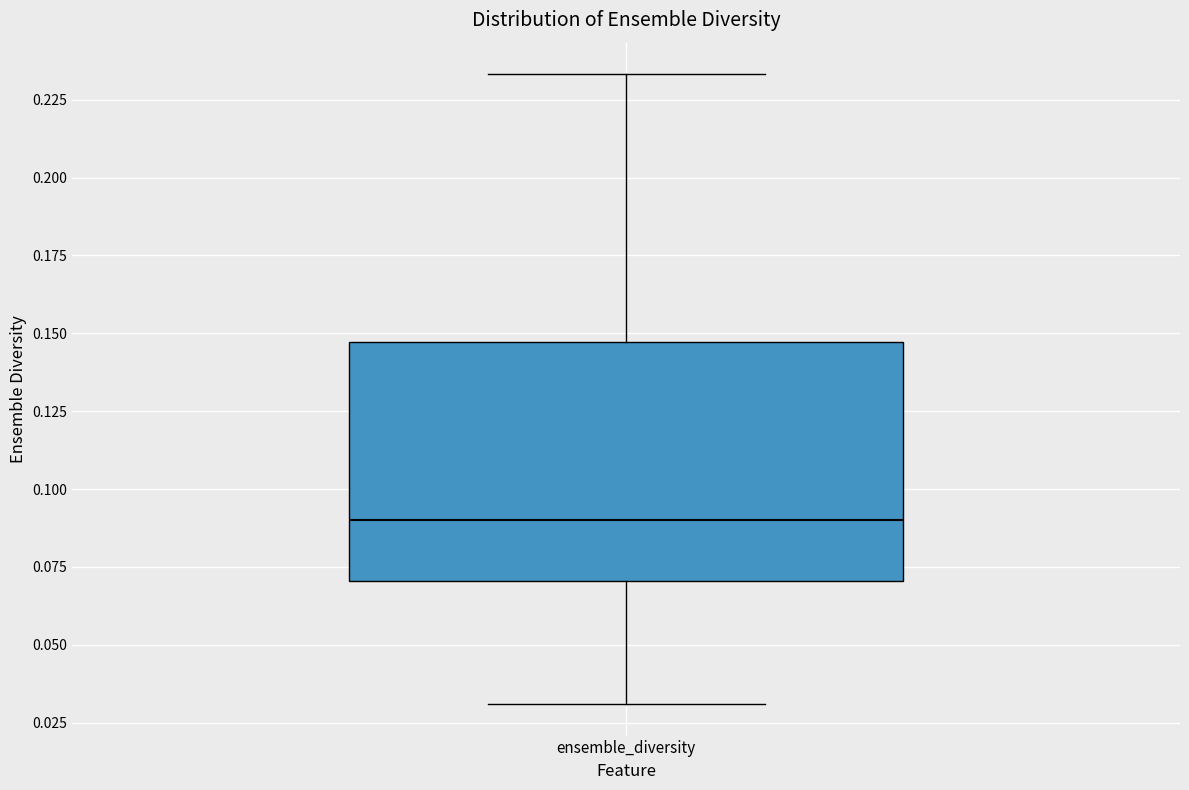

Read this box plot against the y-axis: the position of the median line, the range covered by the box, and the ends of both whiskers. The values are not printed on the chart, so give them approximately, as read against the axis.

median 0.090, box 0.070 to 0.145, whiskers 0.030 to 0.235